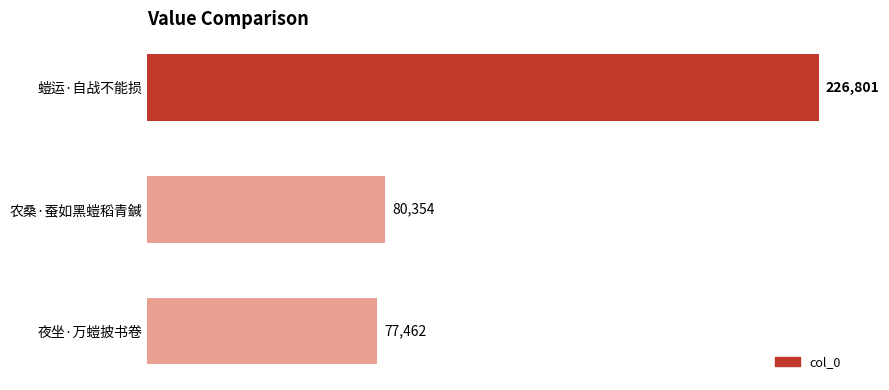

List the labels in order of value, largest first.

螘运·自战不能损, 农桑·蚕如黑螘稻青鍼, 夜坐·万螘披书卷